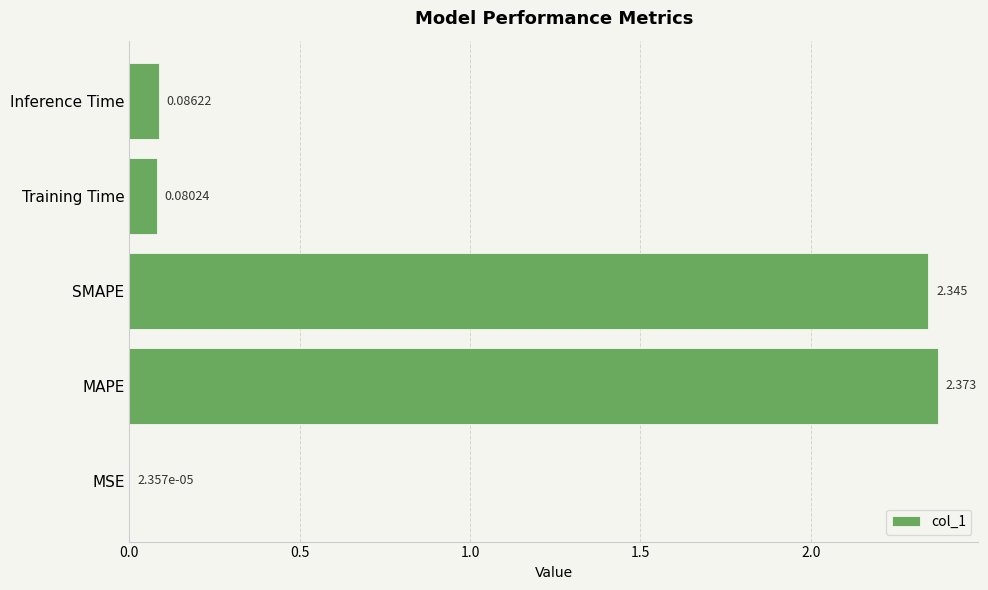

Which has a higher value, Training Time or Inference Time?

Inference Time